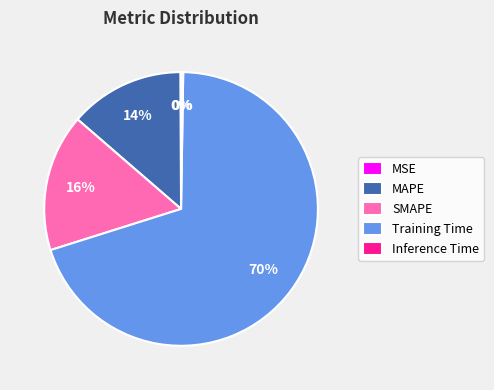

What is the largest slice in the pie chart?

Training Time